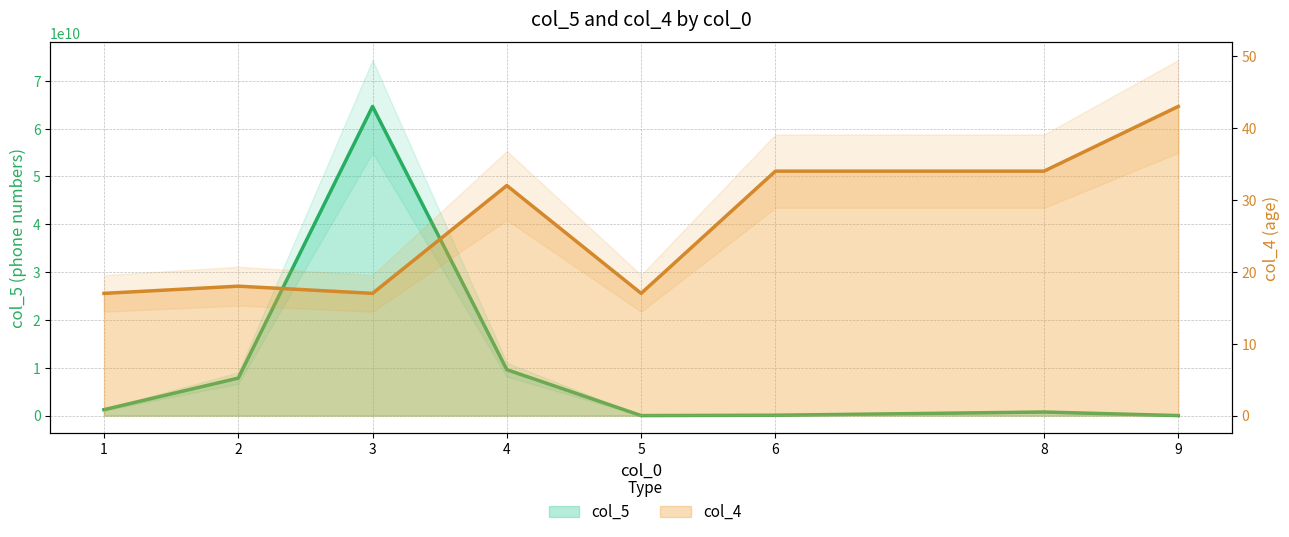

Reading right to left, list all the values displayed in this chart.

col_5: 9=34353	8=747784784	6=75875487	5=1234567	4=9599753633	3=64646868486	2=7838191882	1=1234567890
col_4: 9=43	8=34	6=34	5=17	4=32	3=17	2=18	1=17